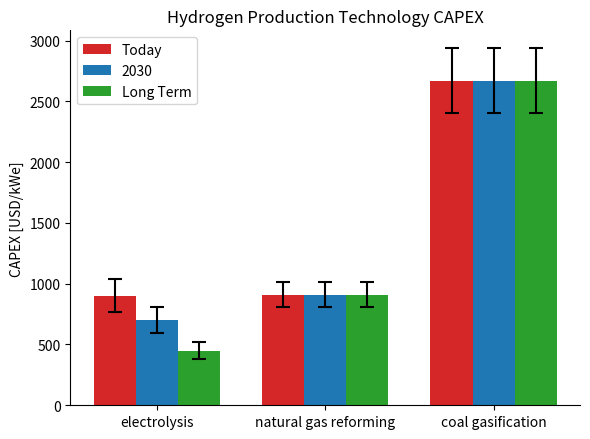

Where is Long Term nearest to the value 1560?

natural gas reforming